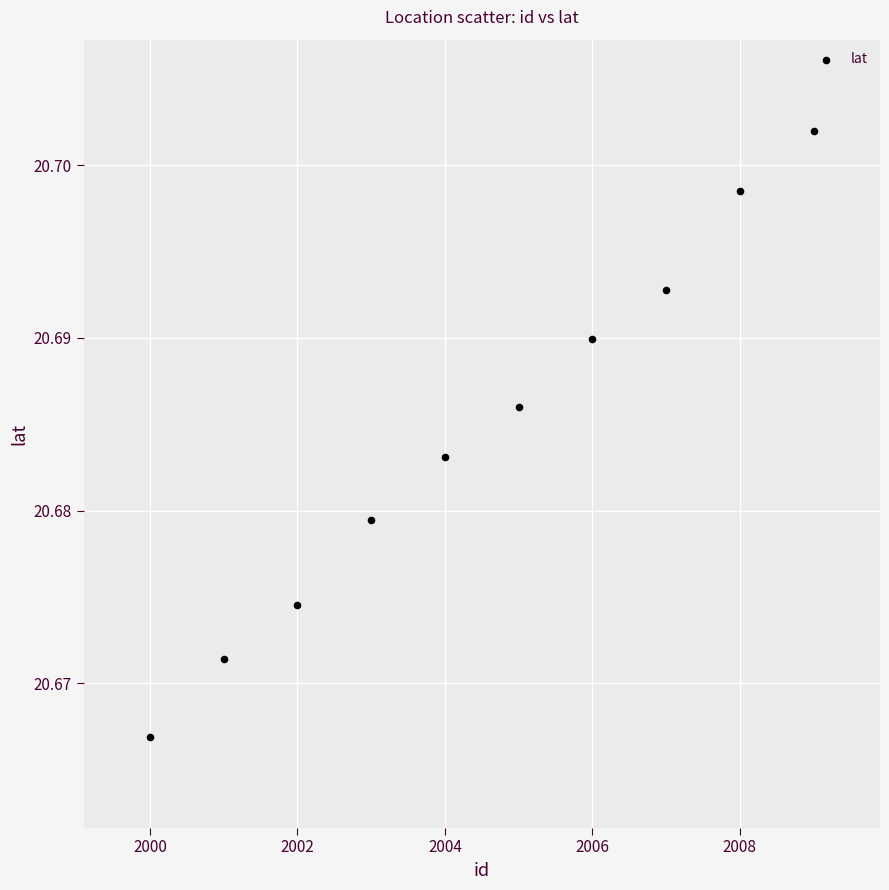

What is the range of X values (max minus min)?

9.0